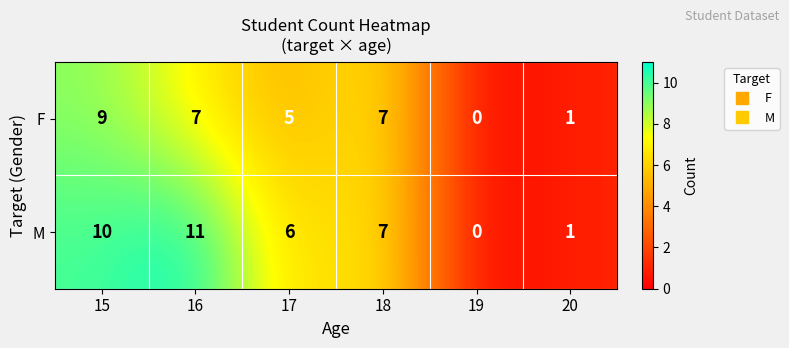

What value does the M series have at 17, to the nearest 5?

5